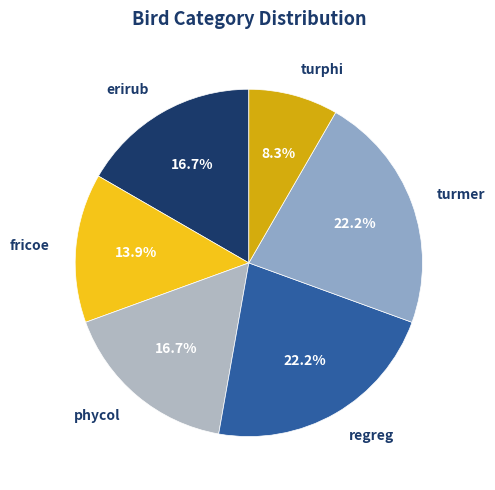

Which has a higher value, turmer or turphi?

turmer